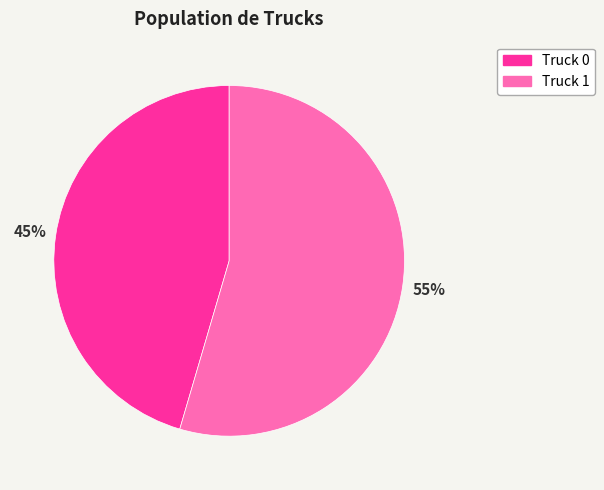

Is the sum of Truck 1 and Truck 0 greater than half?

Yes